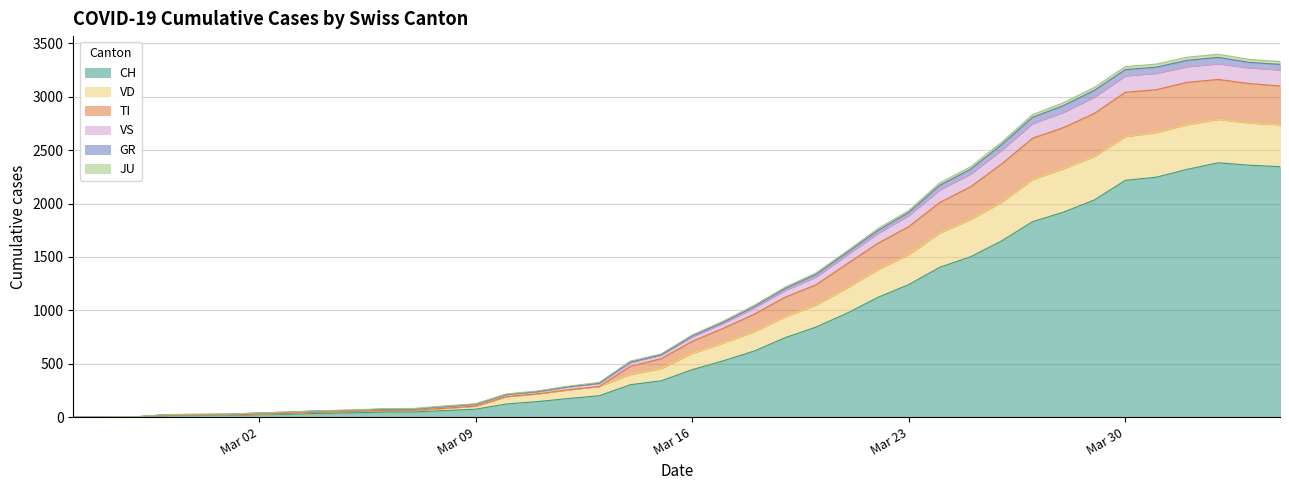

What is the maximum value for CH?

2382